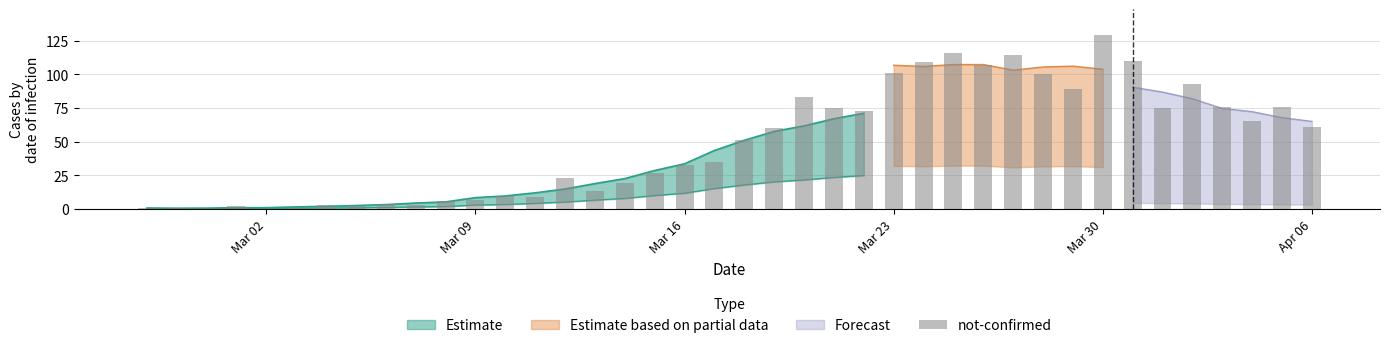

What is the value of the 21st bar from the left?

51